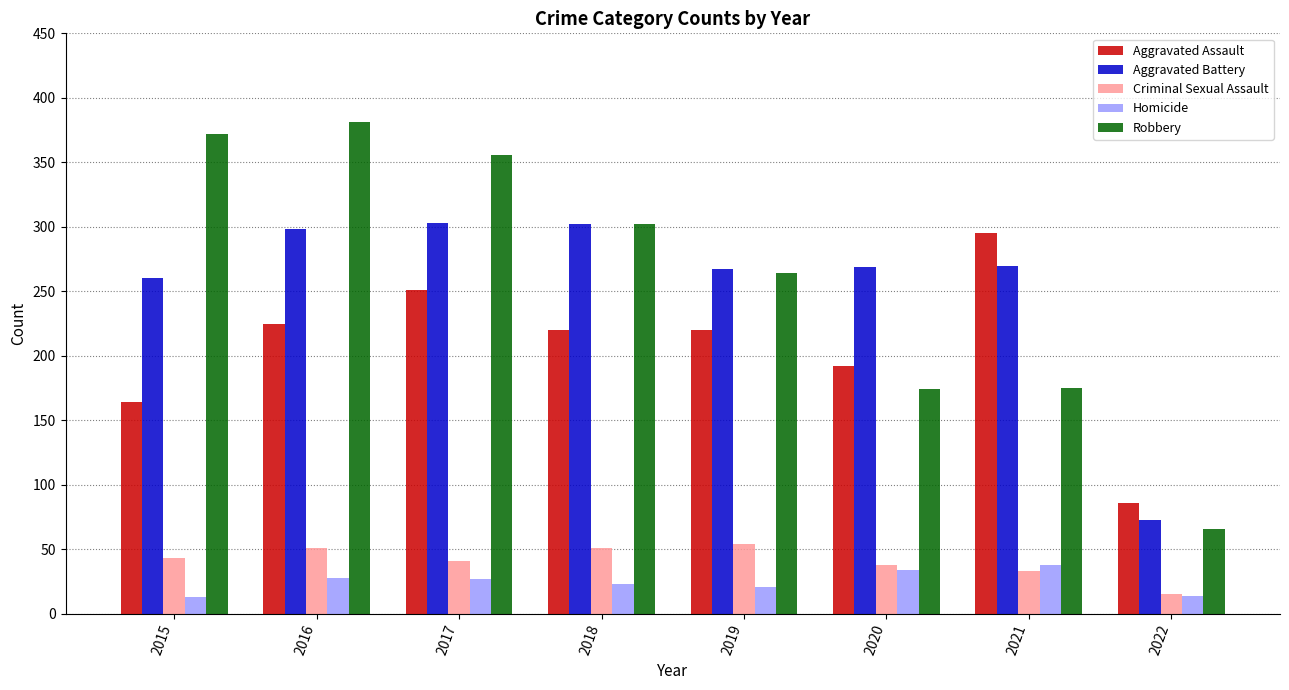

At which label is Aggravated Assault closest to 190?

2020